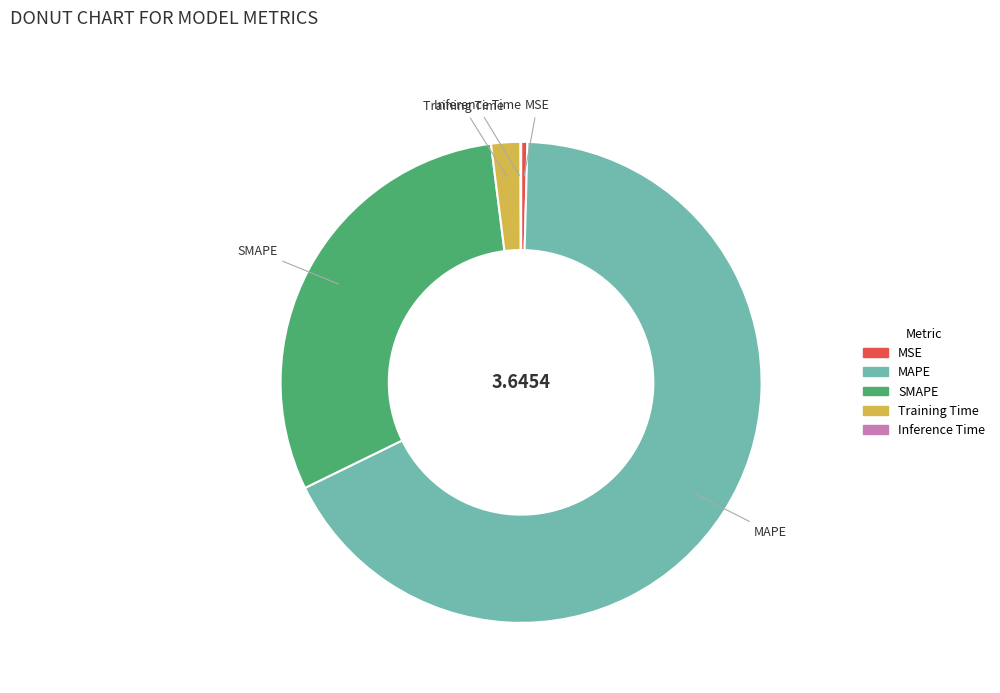

Which category accounts for the majority?

MAPE